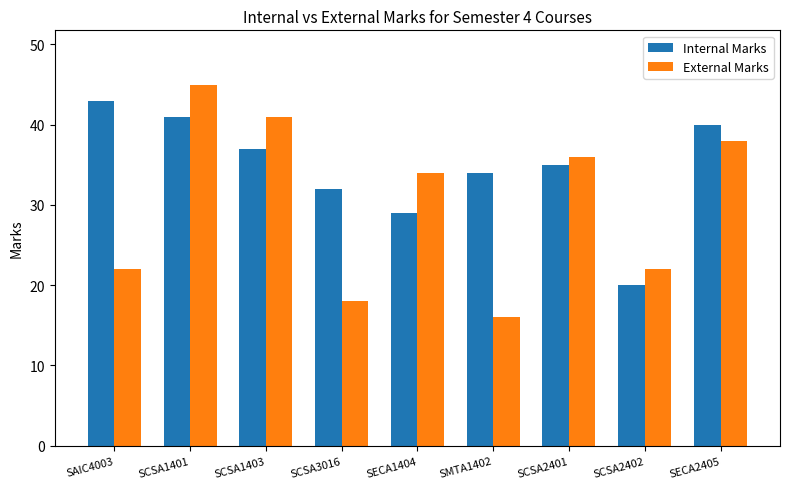

Is the value of External Marks at SECA2405 greater than the value of Internal Marks at SCSA2402?

Yes